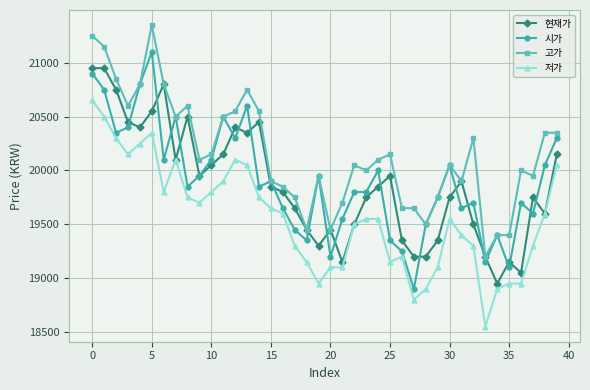

True or false: 현재가 has more than 2 interior local peaks.

True